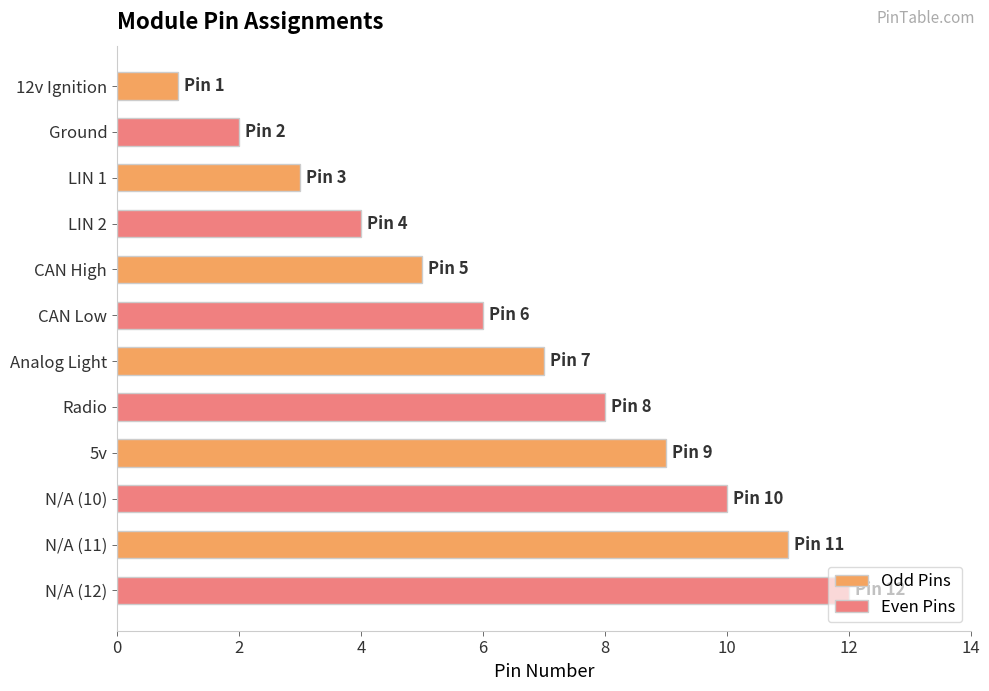

Are the bars horizontal?

Yes